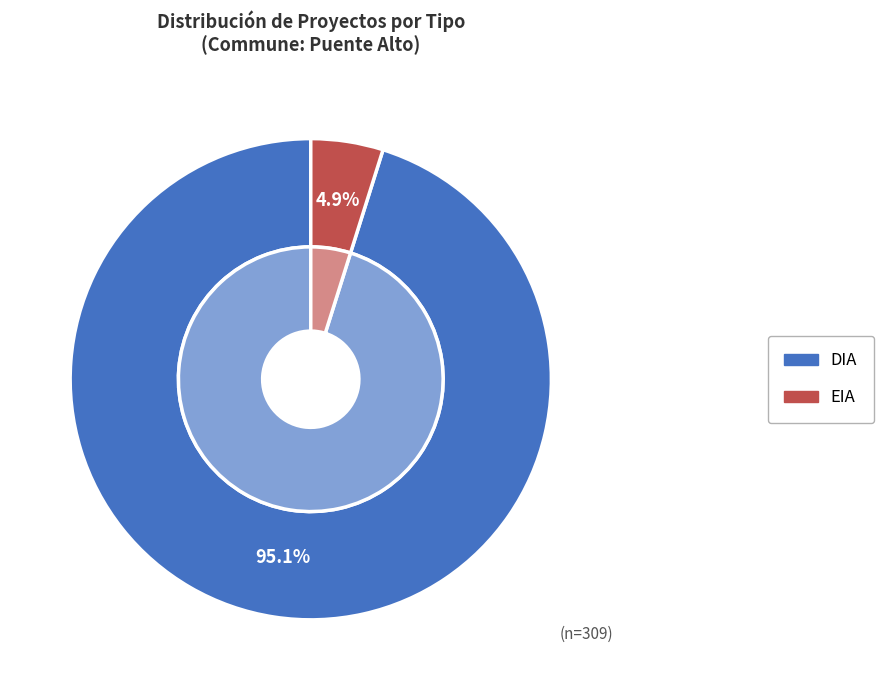

Count the number of slices in the pie.

2